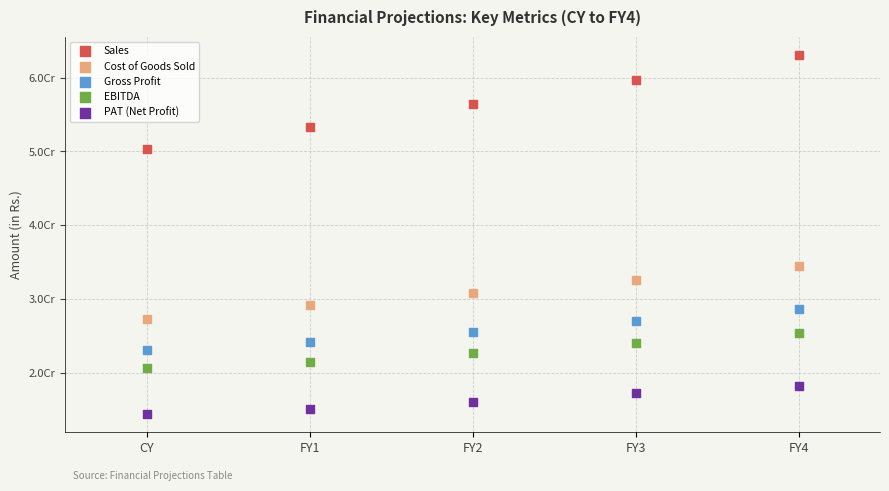

Which series contains the lowest Y value?

PAT (Net Profit)